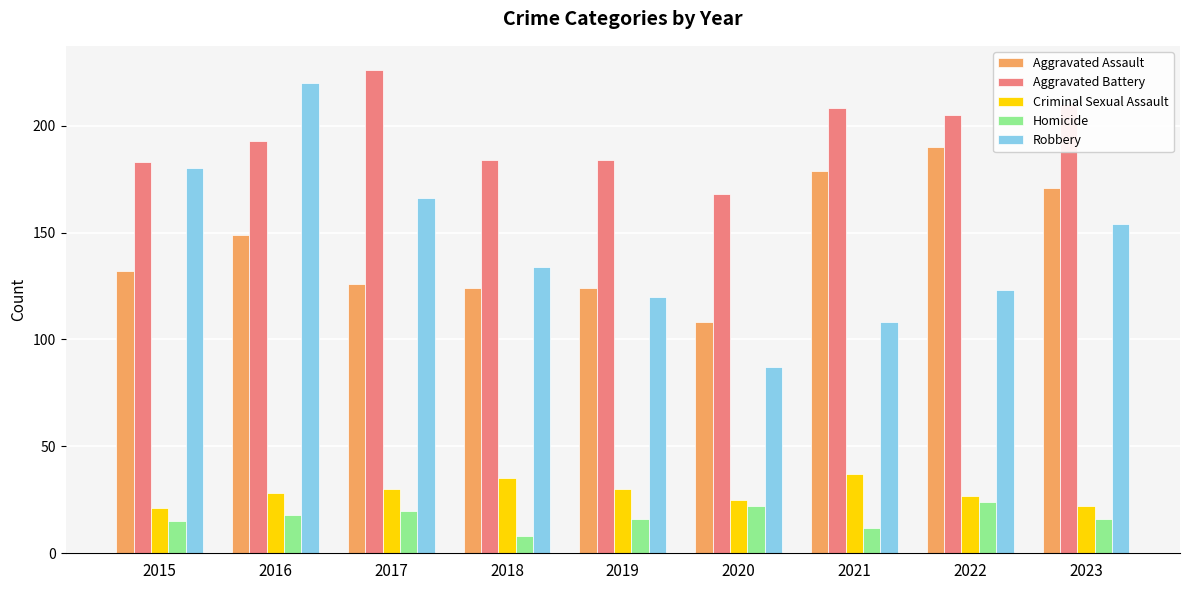

Which series has the widest spread of values?

Robbery